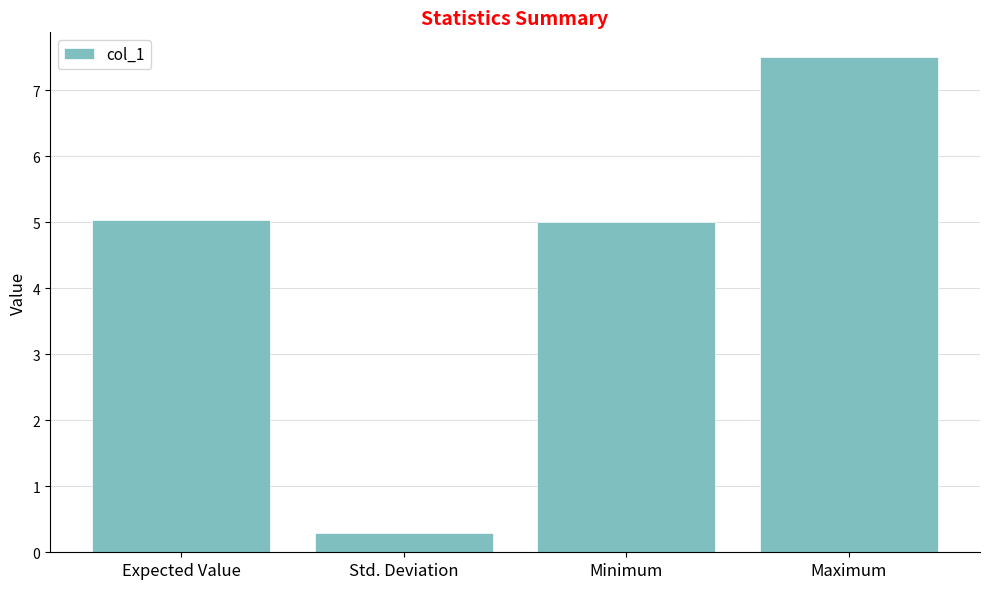

Reading left to right, transcribe all the data shown in this chart.

5.0	0.3	5.0	7.5